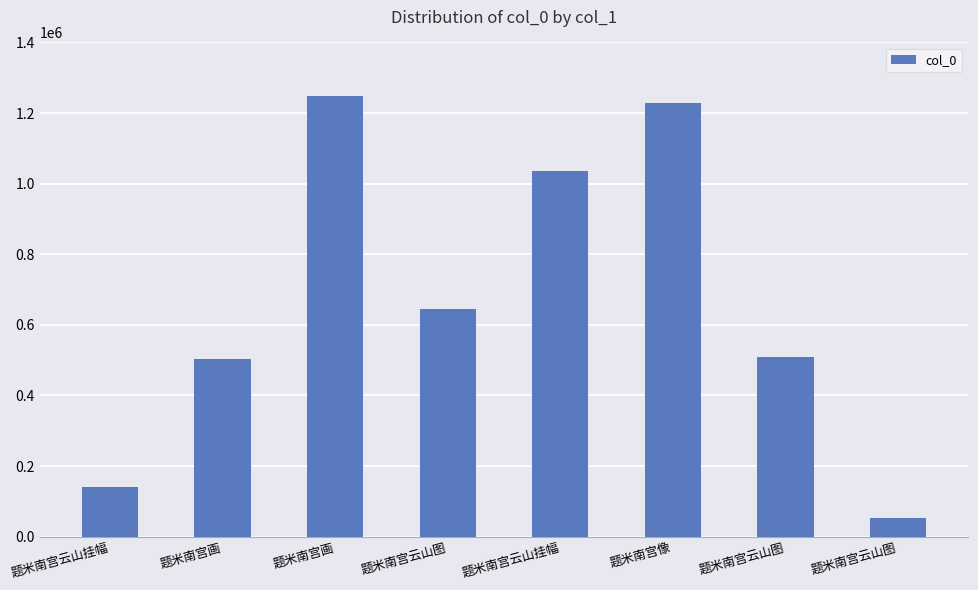

What is the minimum value shown in the chart?

53305